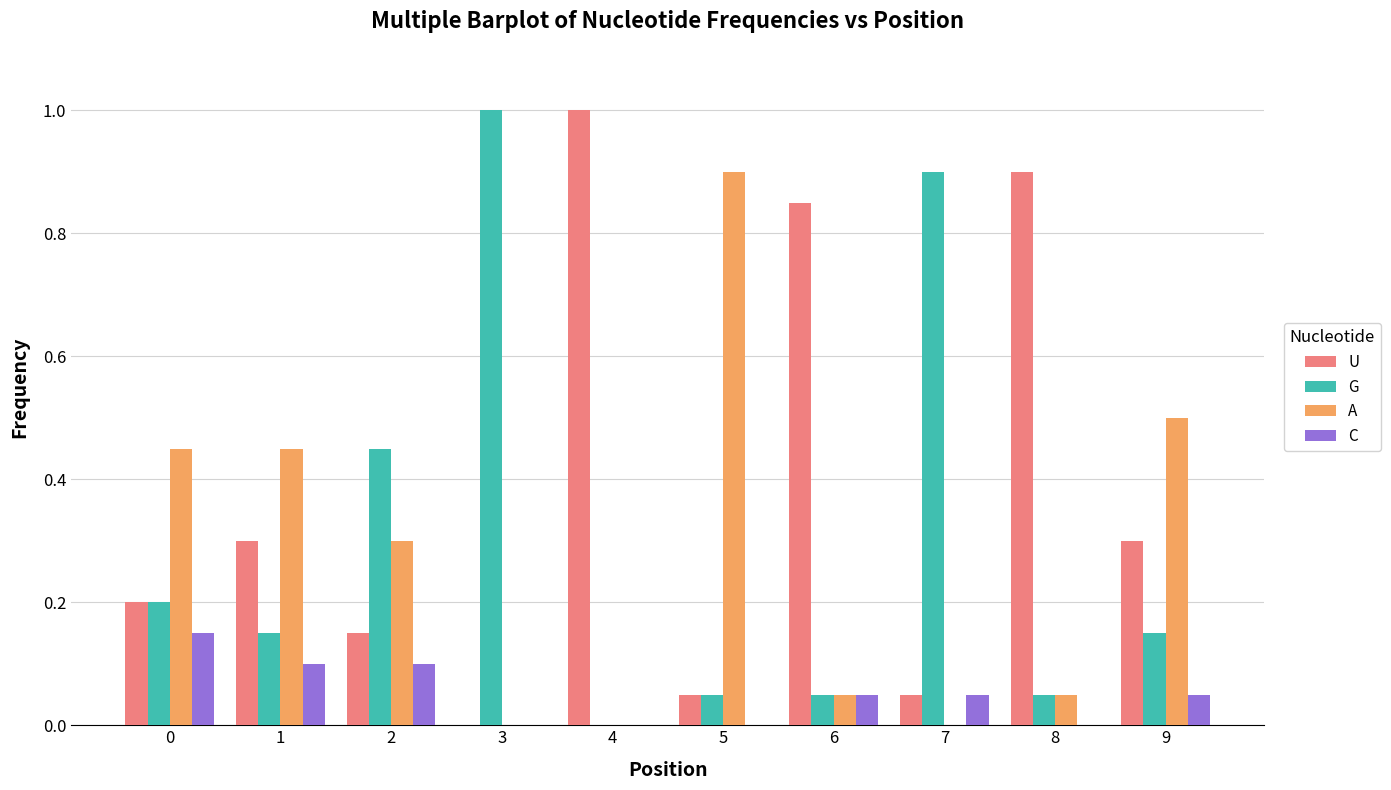

What is the average value of the G series?

0.3